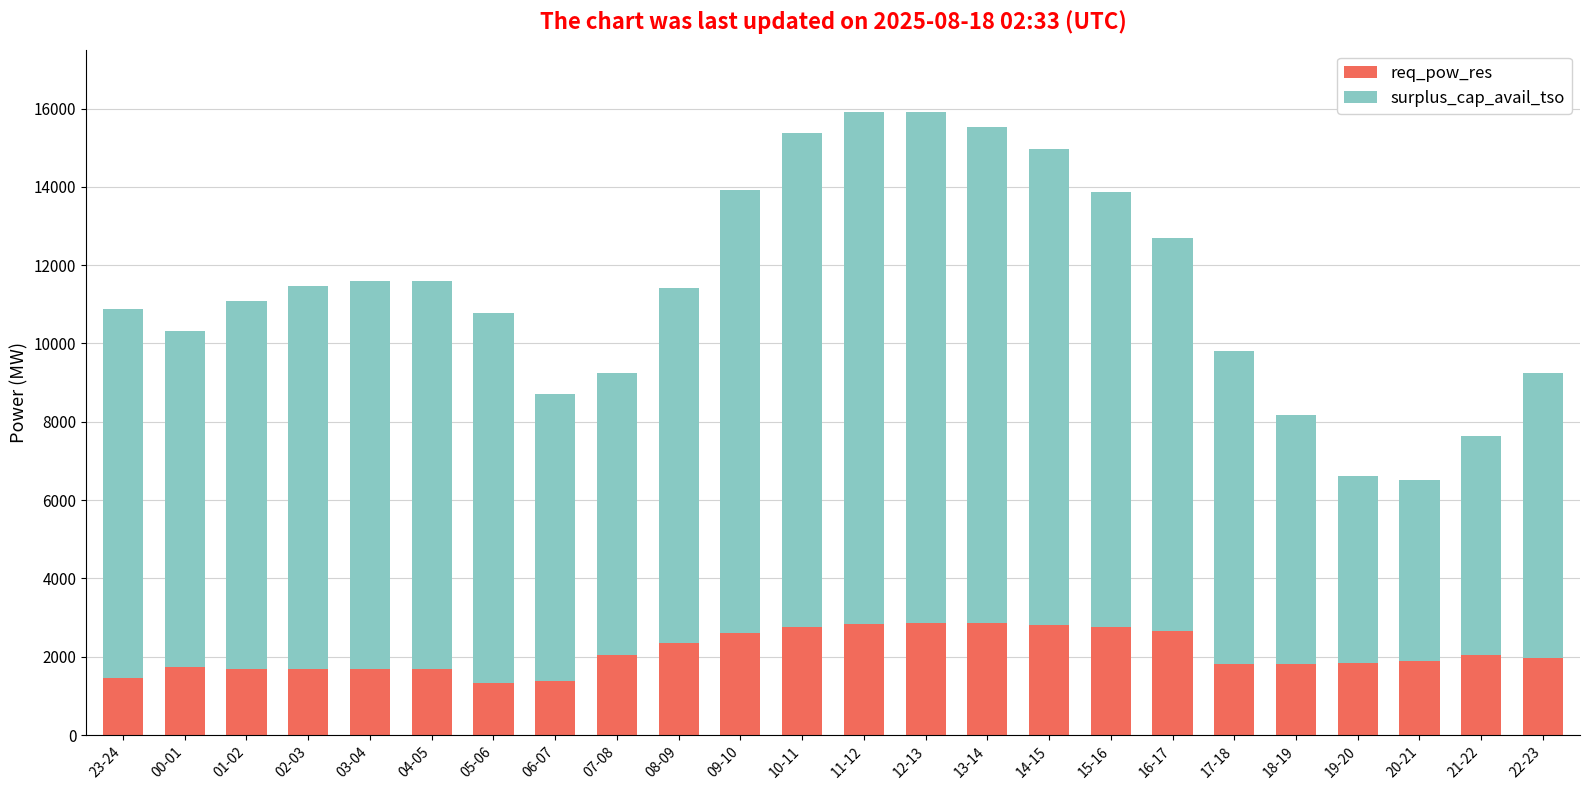

How many data points in req_pow_res are less than 1978?

12